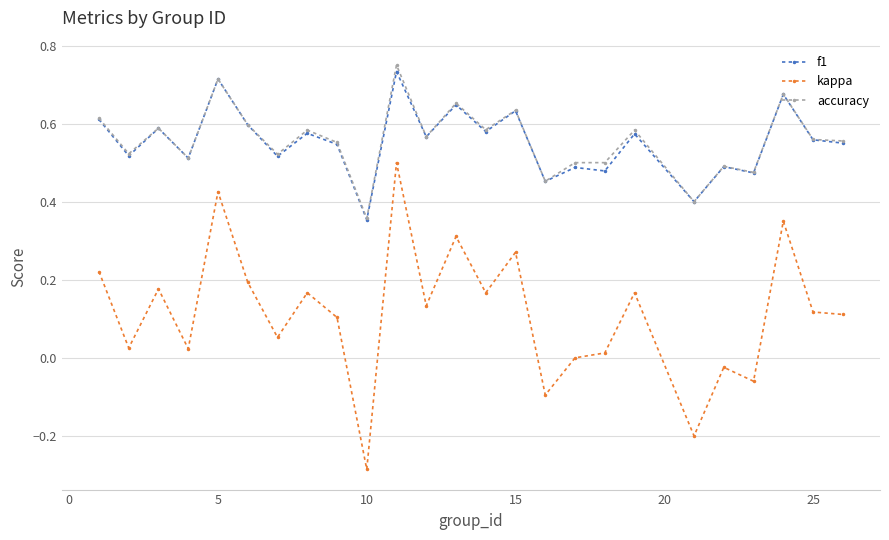

True or false: f1 and kappa cross at least once.

False